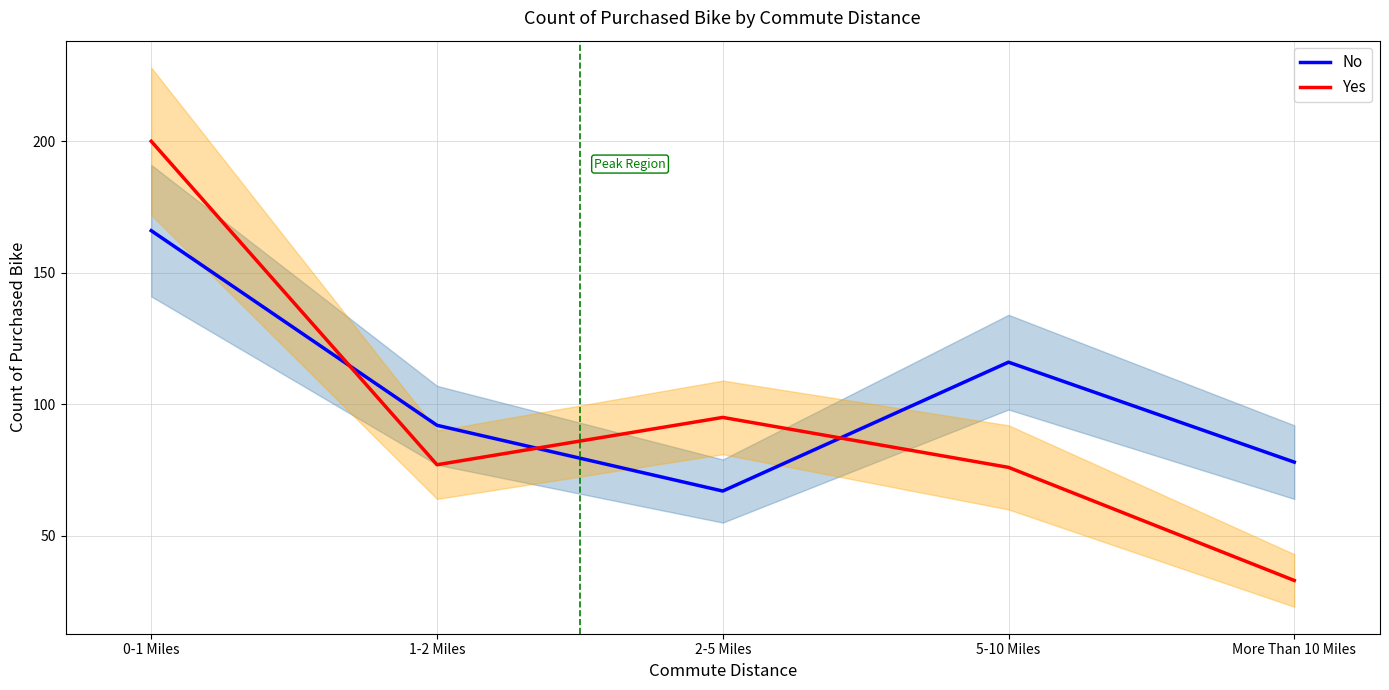

Where do Yes and No first cross each other?

0-1 Miles and 1-2 Miles